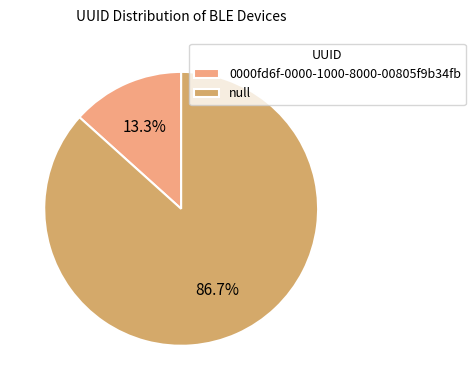

How many segments does this pie chart have?

2